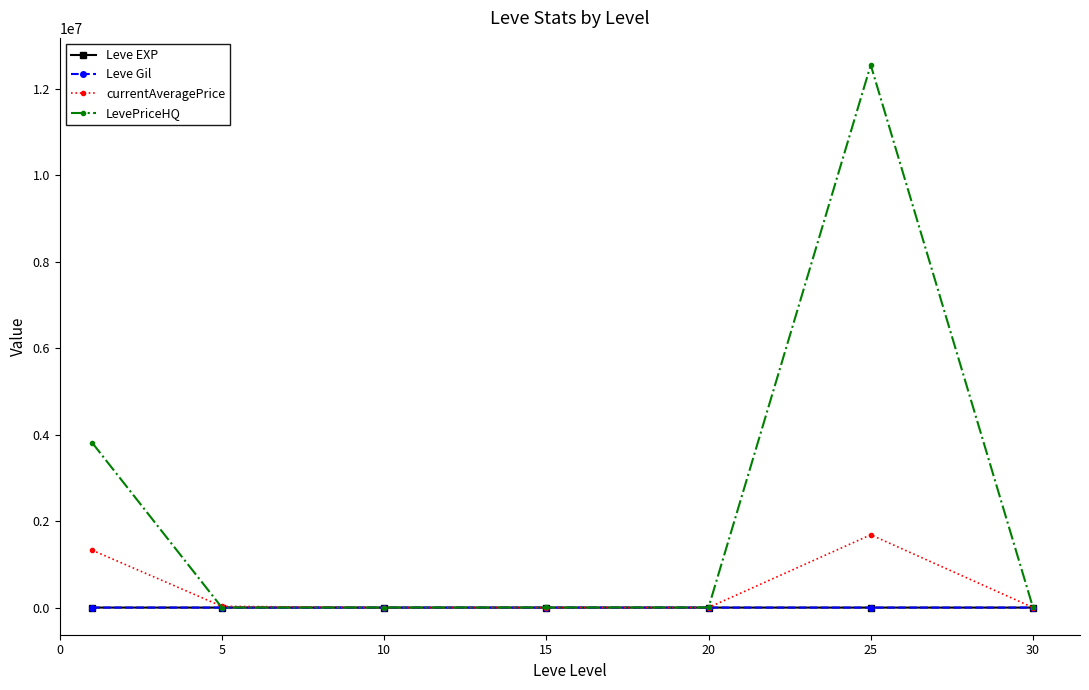

Which series has the largest total across all categories?

LevePriceHQ